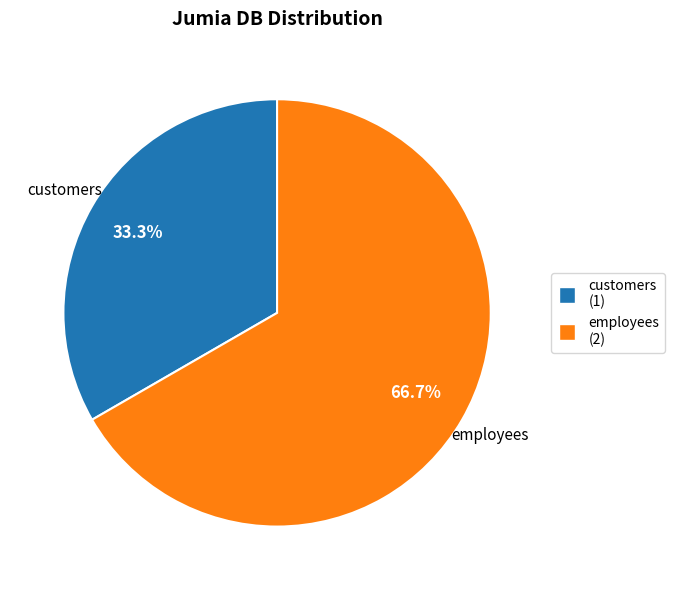

To the nearest percent, what is the average slice percentage?

50%